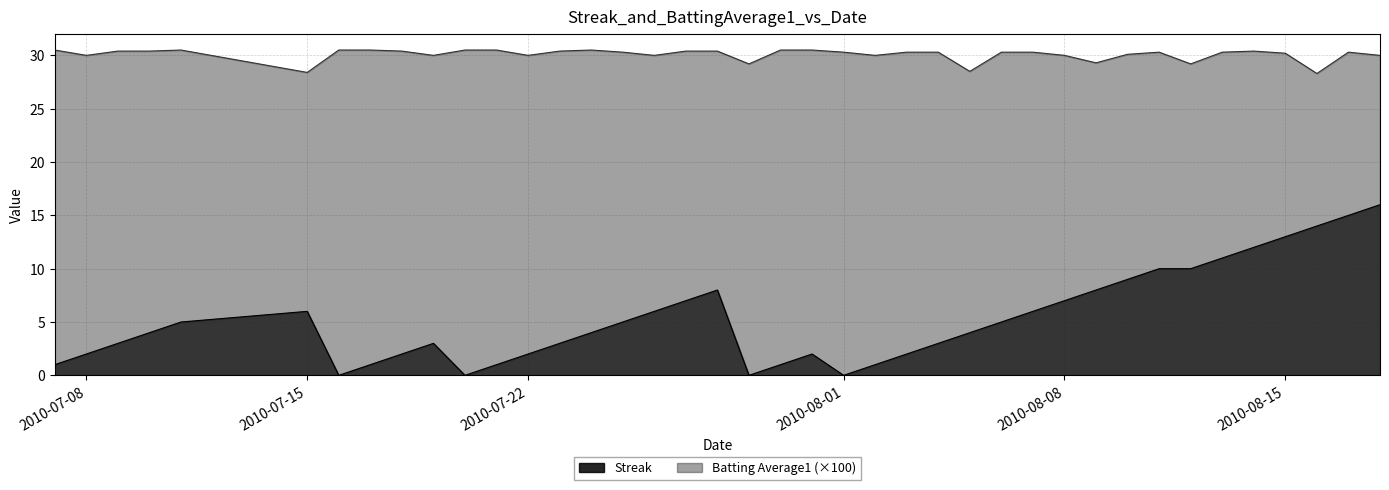

At which category does Batting Average1 reach its first local valley?

2010-07-08